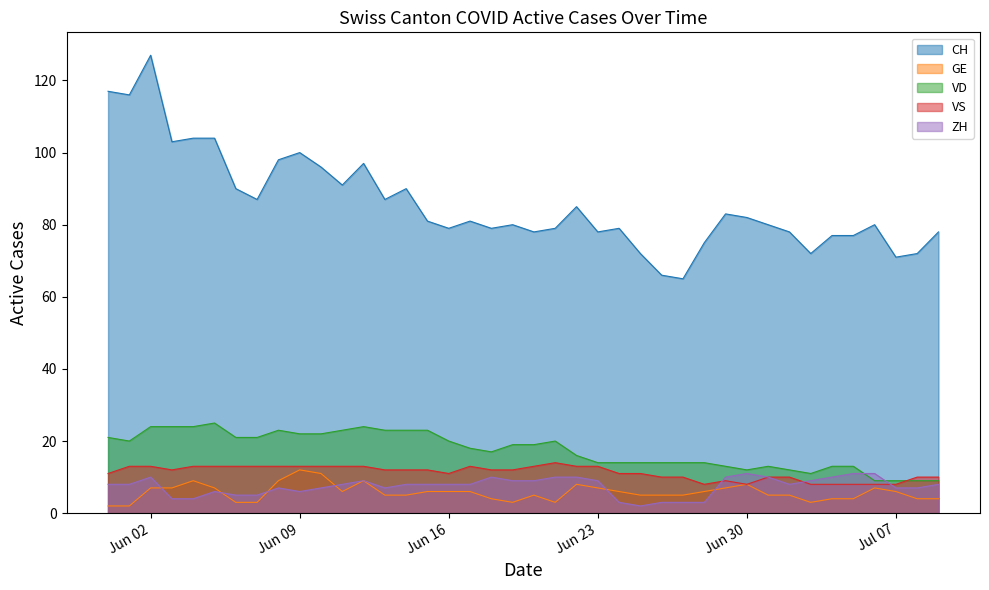

What is the value of the ZH point at the 1st from the left?

8